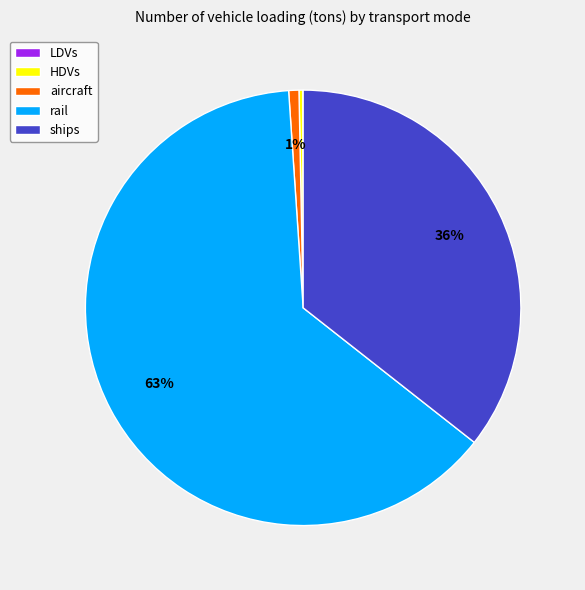

True or false: ships accounts for 36% of the total.

True